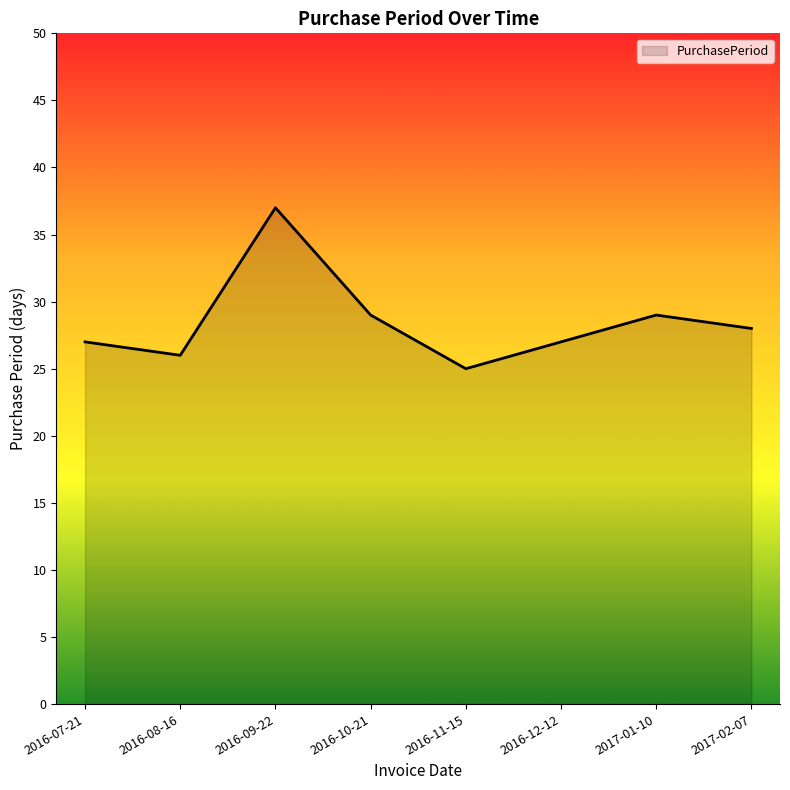

How many interior local valleys (lower than both neighbors) does the data have?

2